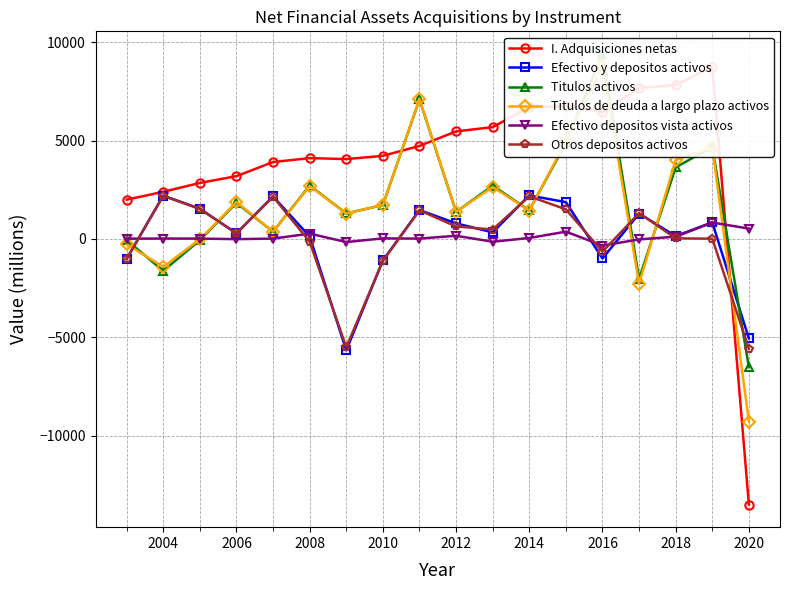

How many intersections are there between Titulos activos and Efectivo y depositos activos?

9